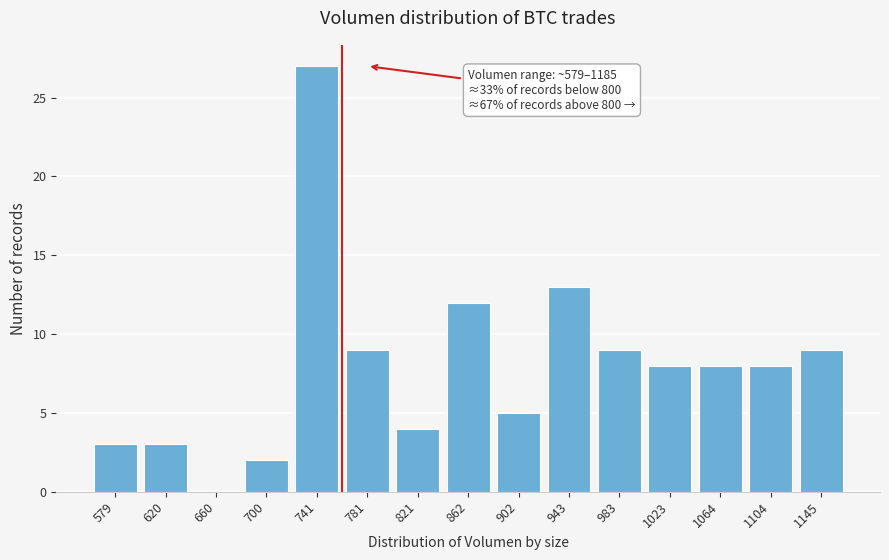

Reading left to right, list all the values displayed in this chart.

579=3	620=3	660=0	700=2	741=27	781=9	821=4	862=12	902=5	943=13	983=9	1023=8	1064=8	1104=8	1145=9